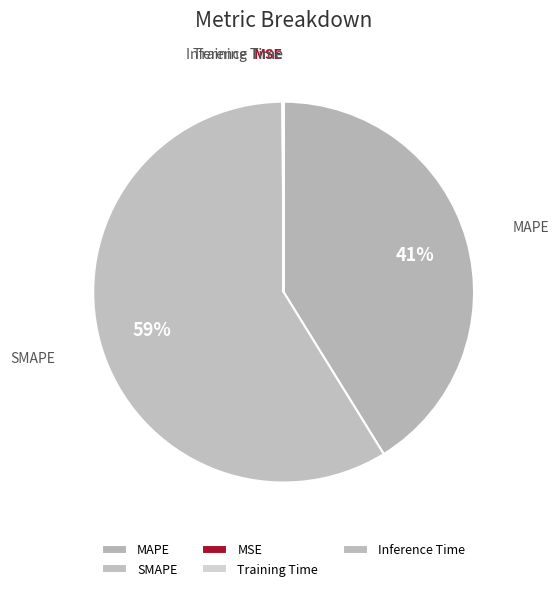

Which category has the biggest portion of the pie?

SMAPE